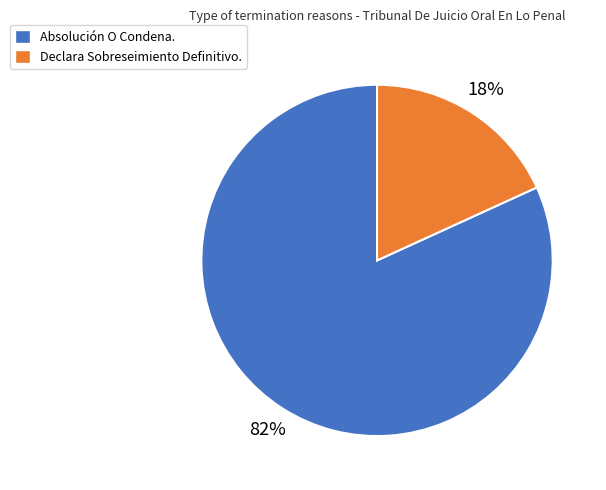

Is the sum of Absolución O Condena. and Declara Sobreseimiento Definitivo. greater than half?

Yes